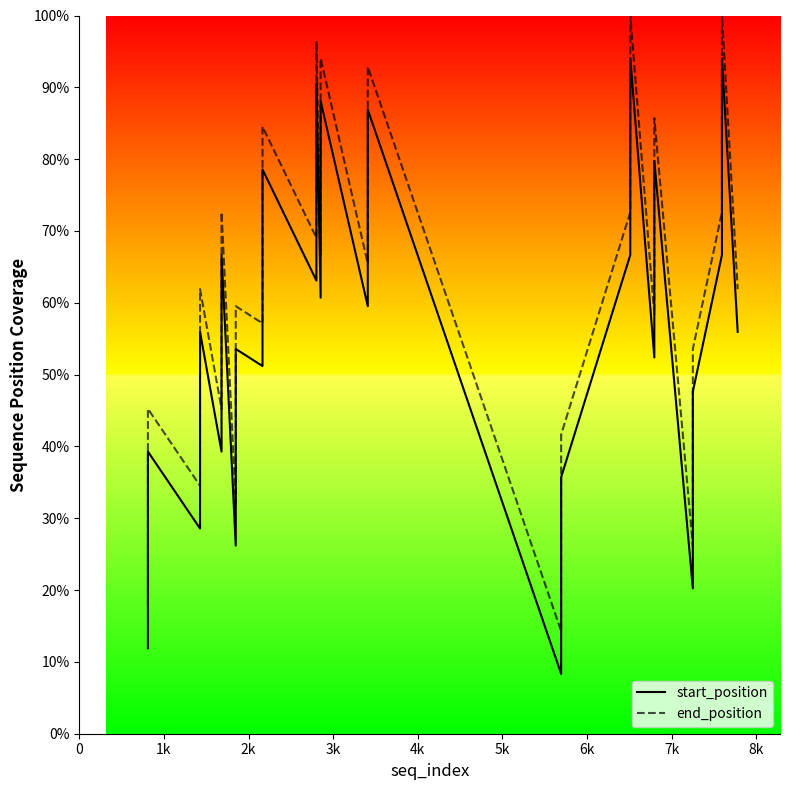

True or false: end_position and start_position cross at least once.

False